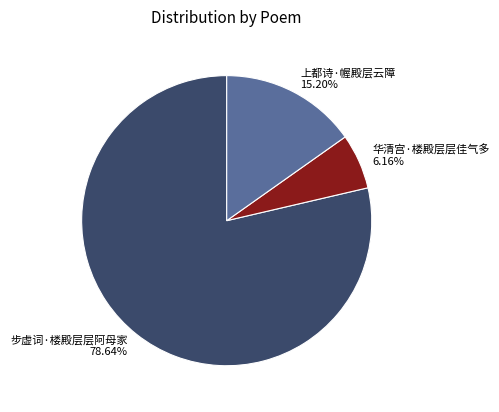

Rank the categories by value from highest to lowest.

步虚词·楼殿层层阿母家, 上都诗·幄殿层云障, 华清宫·楼殿层层佳气多